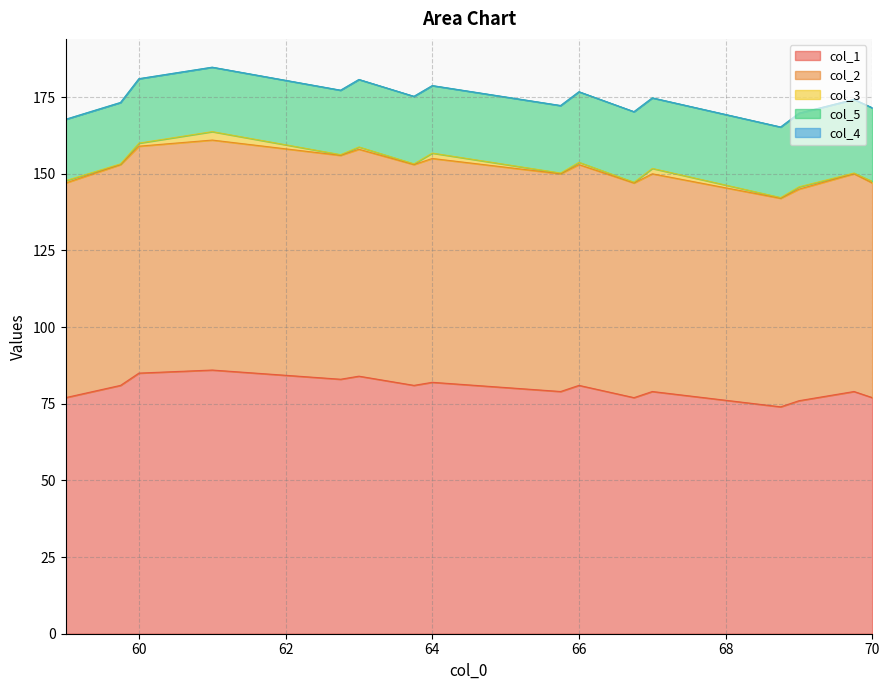

At 5, list the series in order from smallest to largest.

col_4, col_3, col_5, col_2, col_1